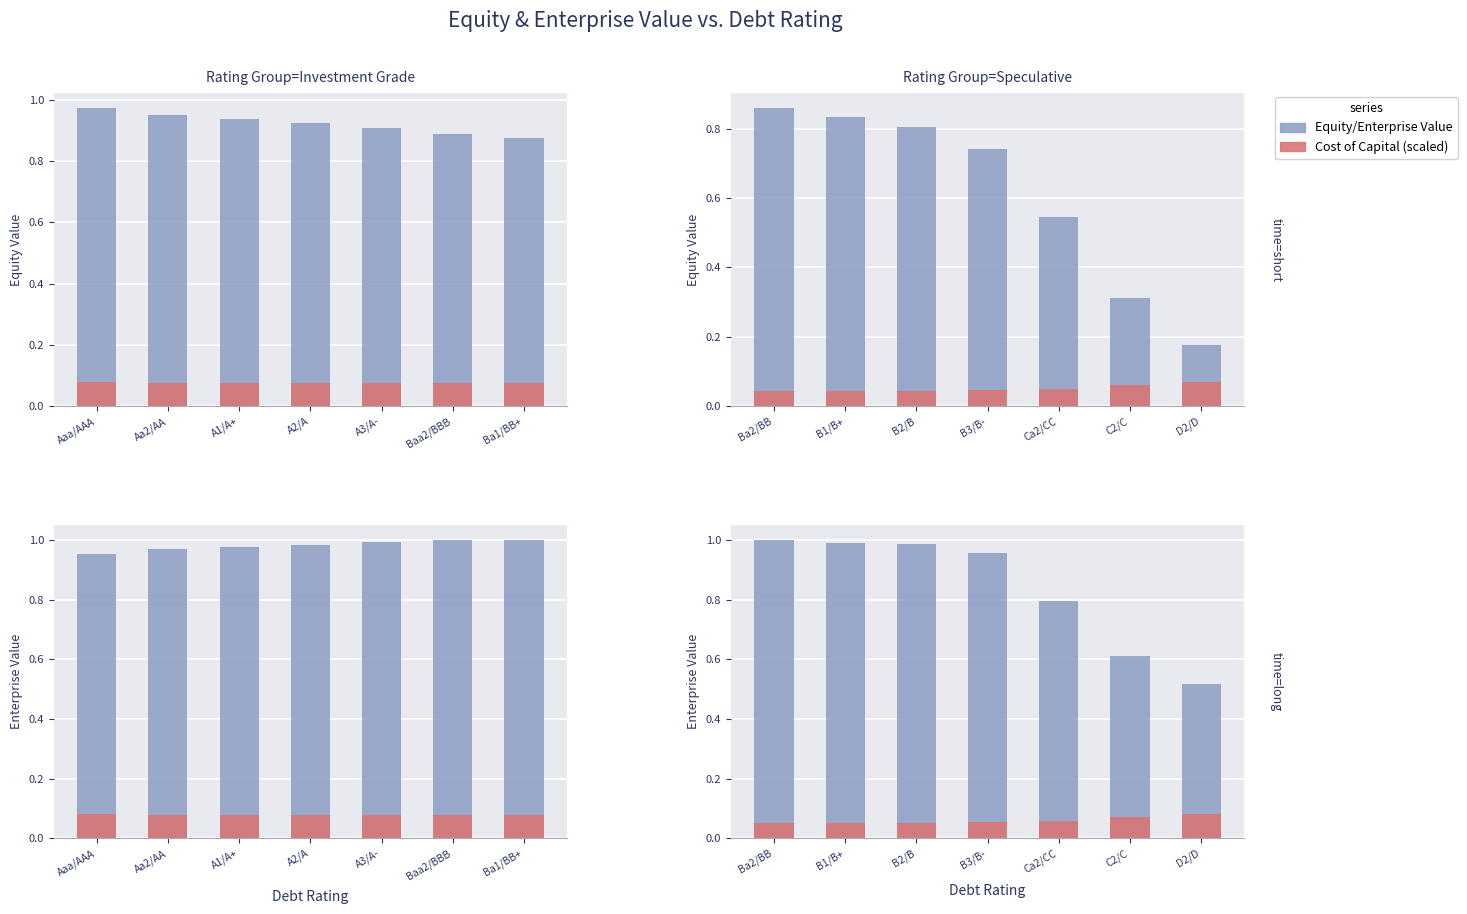

The Cost of Capital series shows 0.1 at D2/D. True or false?

True